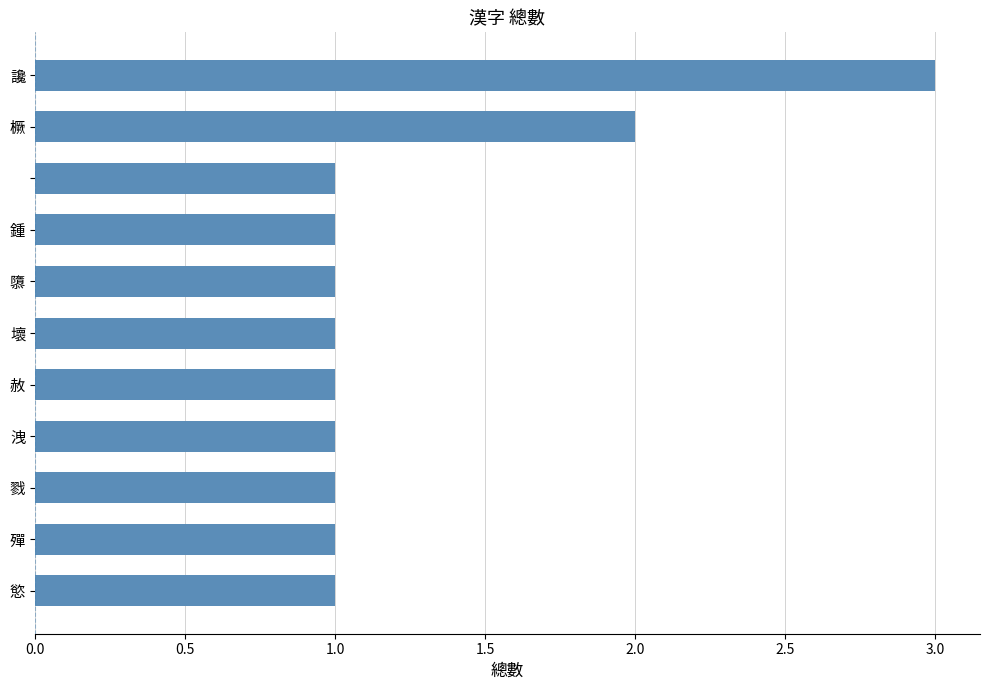

Reading bottom to top, extract all data points from this chart.

1	1	1	1	1	1	1	1	1	2	3